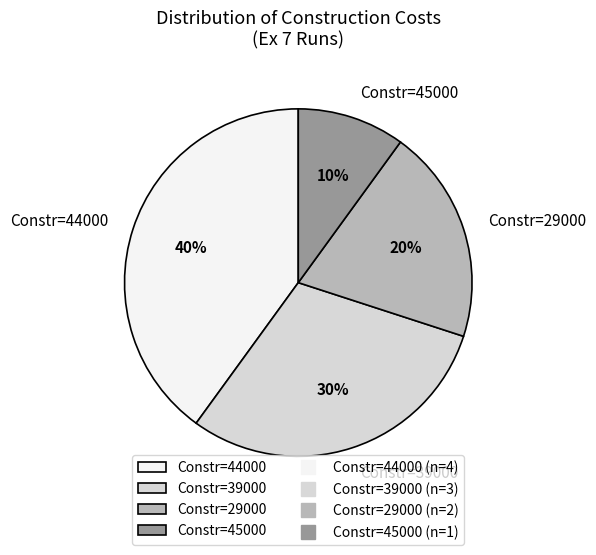

How many slices are in this pie chart?

4